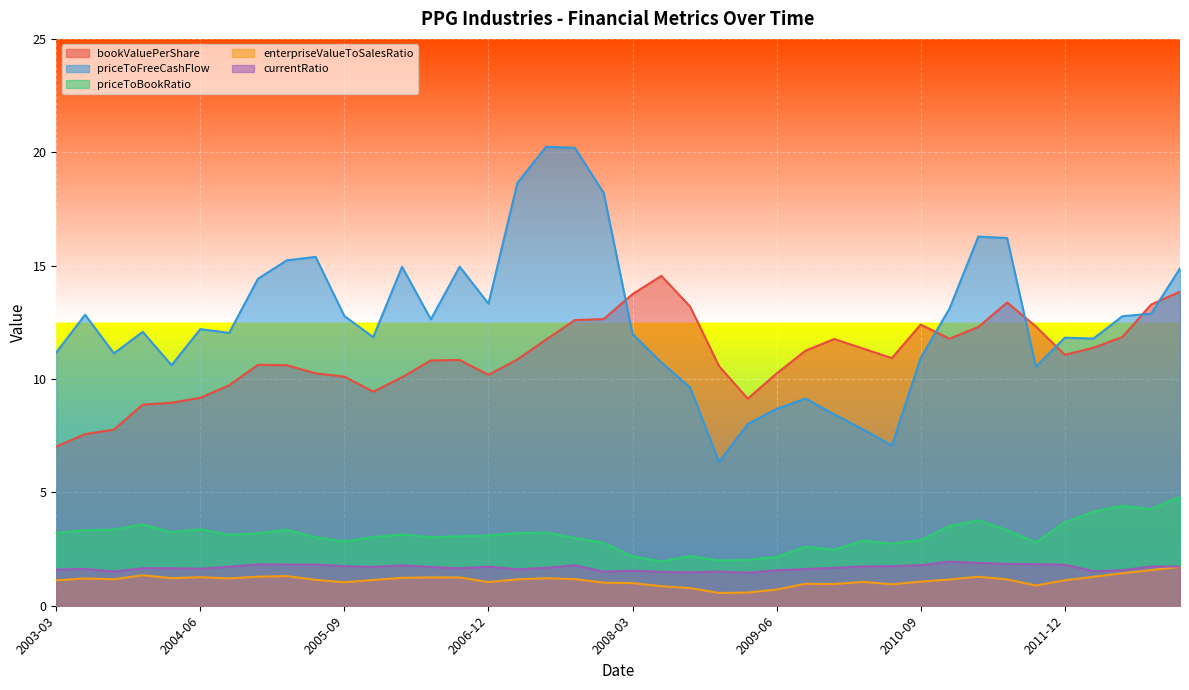

Which series has the widest spread of values?

priceToFreeCashFlow